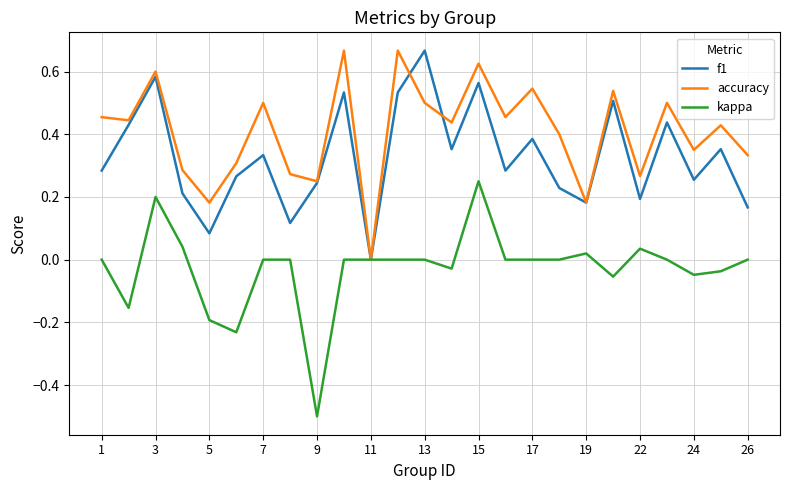

What is the smallest value displayed?

-0.5